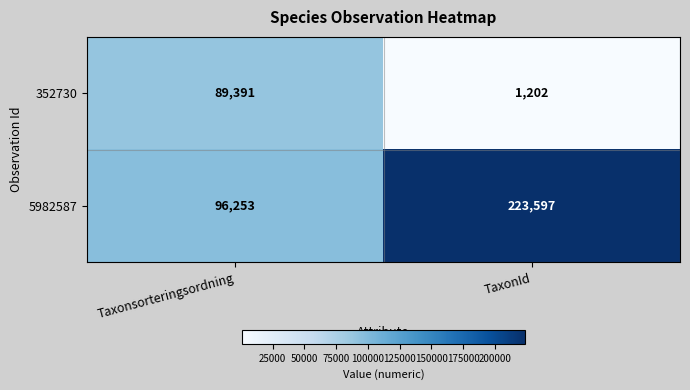

At which category is the sum across all series the highest?

TaxonId